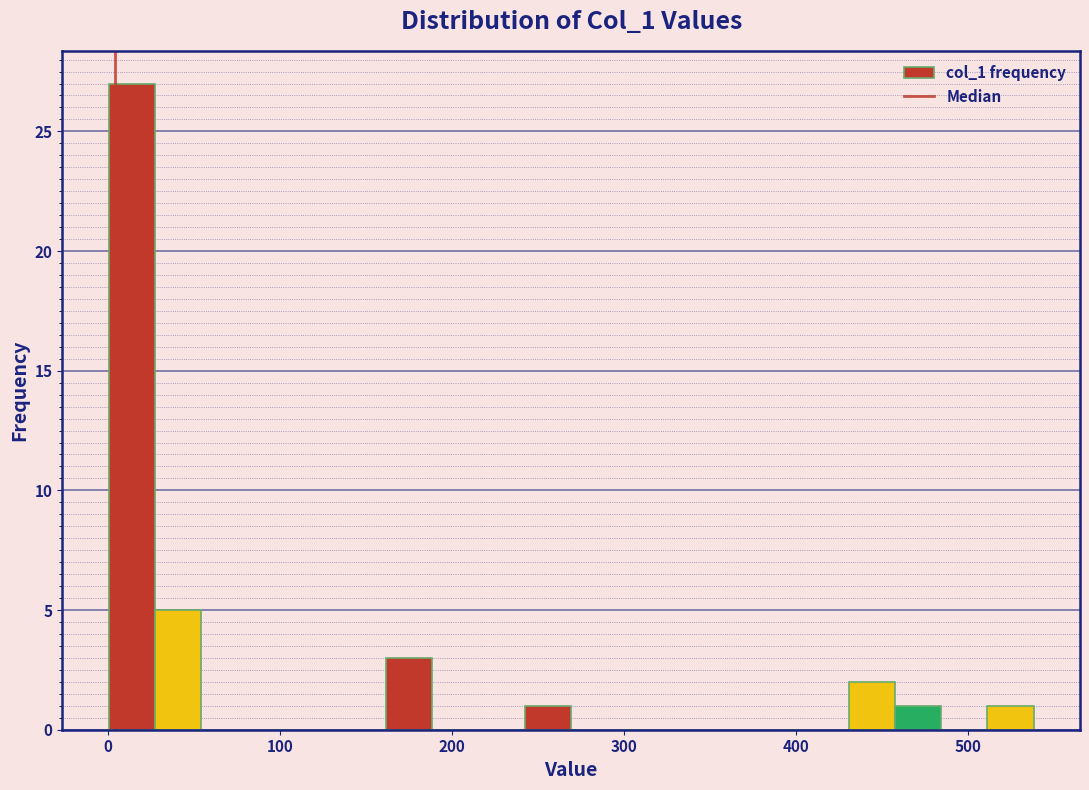

Around what value on the x-axis is the tallest bar? Give the approximate position of its centre, as read against the axis.

10